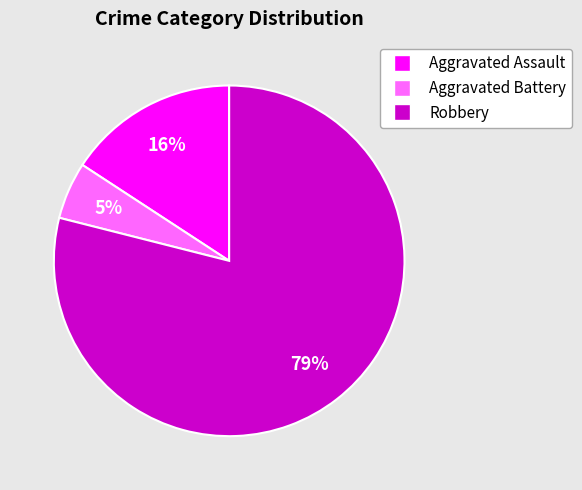

Is there a majority slice in this chart?

Yes